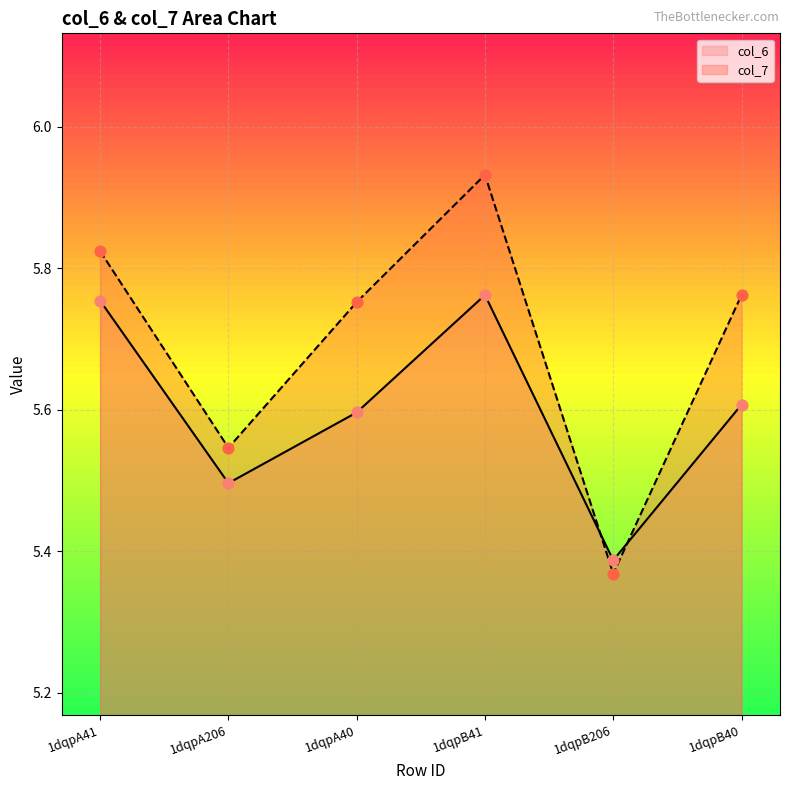

What is the total value across all series at 1dqpA206?

11.0